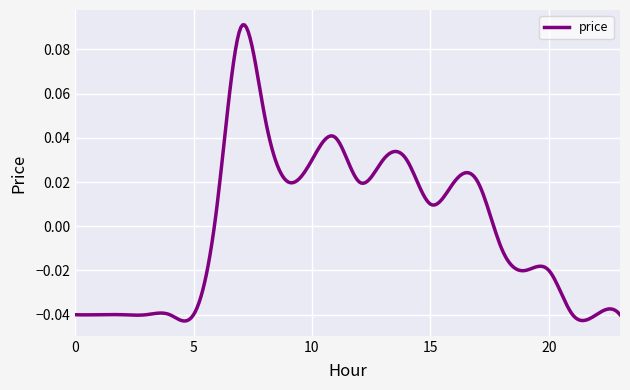

Is this an area chart (filled region under the line)?

No